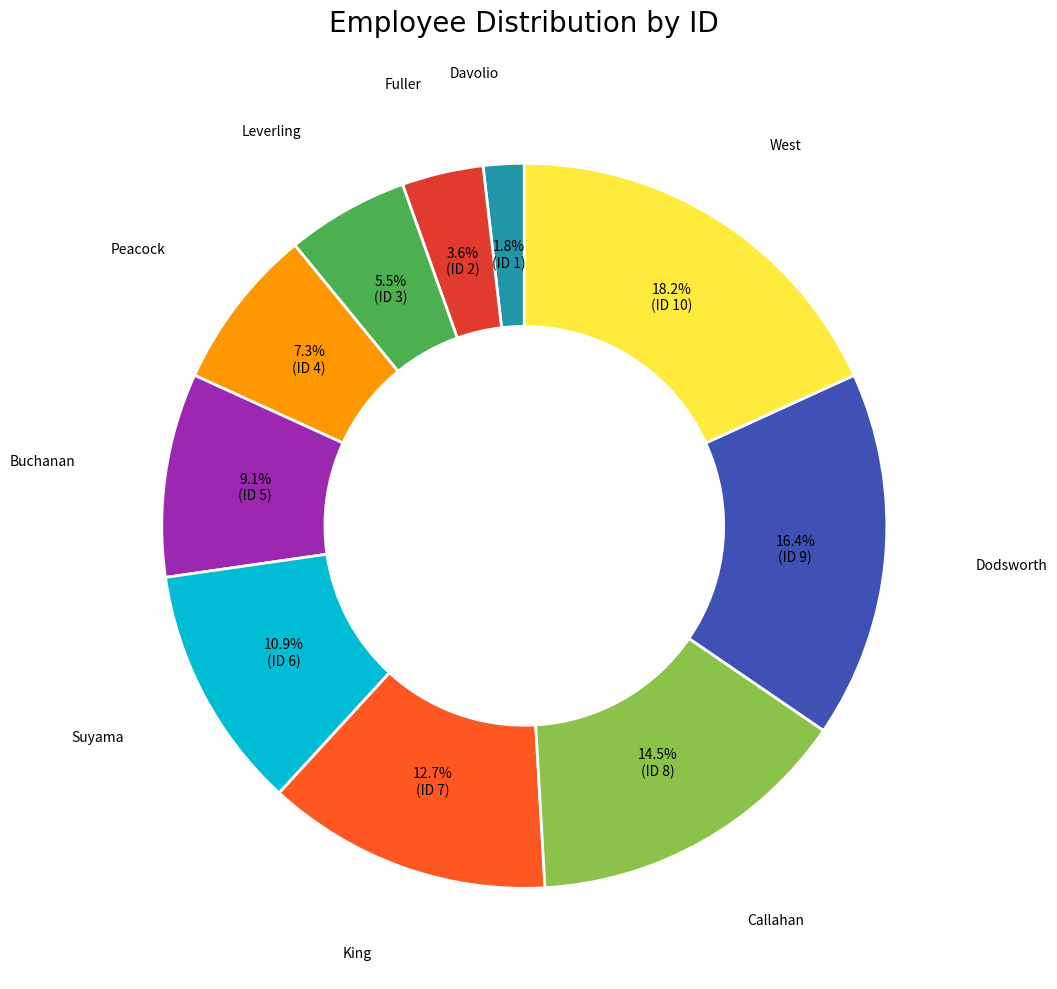

Count the number of slices in the pie.

10